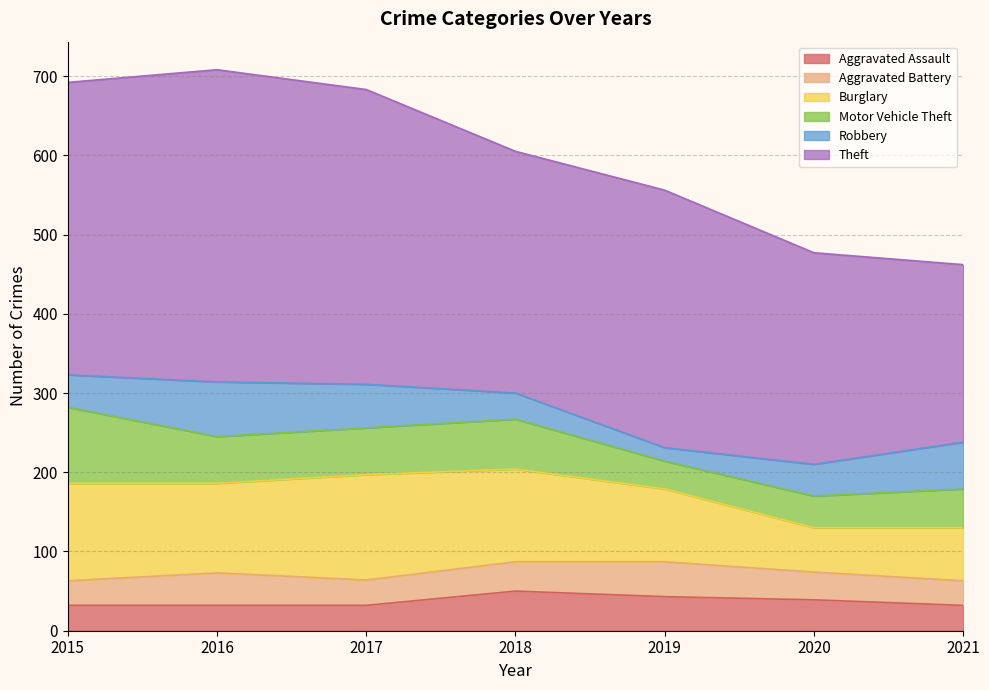

Where do Aggravated Assault and Motor Vehicle Theft first cross each other?

2018 and 2019